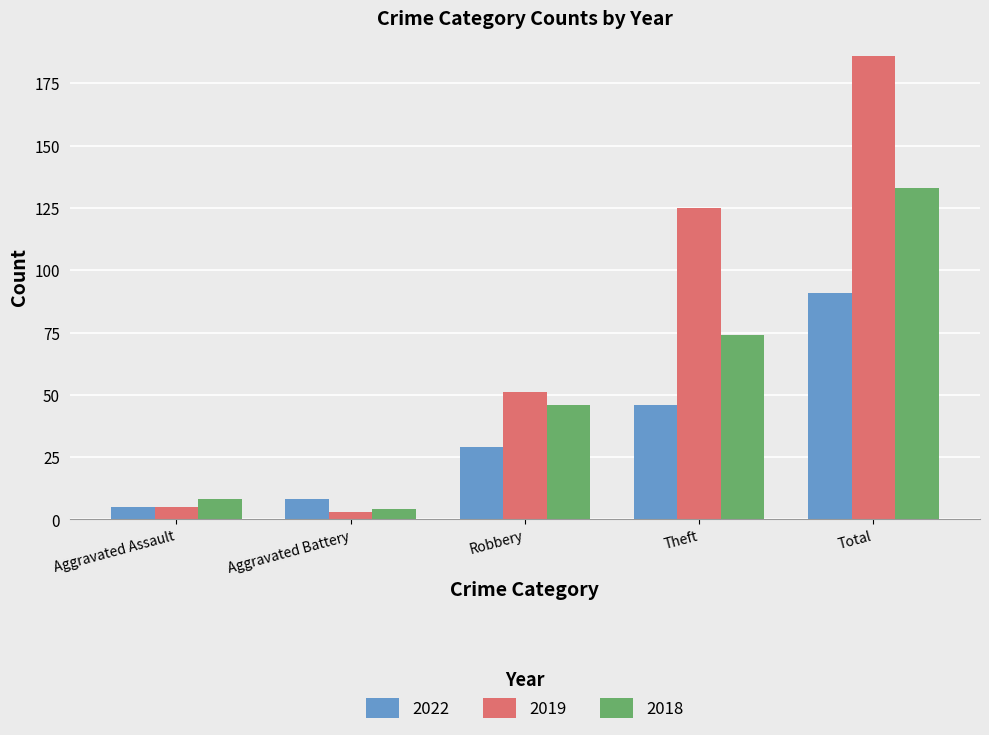

Reading right to left, transcribe all the data shown in this chart.

2022: Total=91	Theft=46	Robbery=29	Aggravated Battery=8	Aggravated Assault=5
2019: Total=186	Theft=125	Robbery=51	Aggravated Battery=3	Aggravated Assault=5
2018: Total=133	Theft=74	Robbery=46	Aggravated Battery=4	Aggravated Assault=8